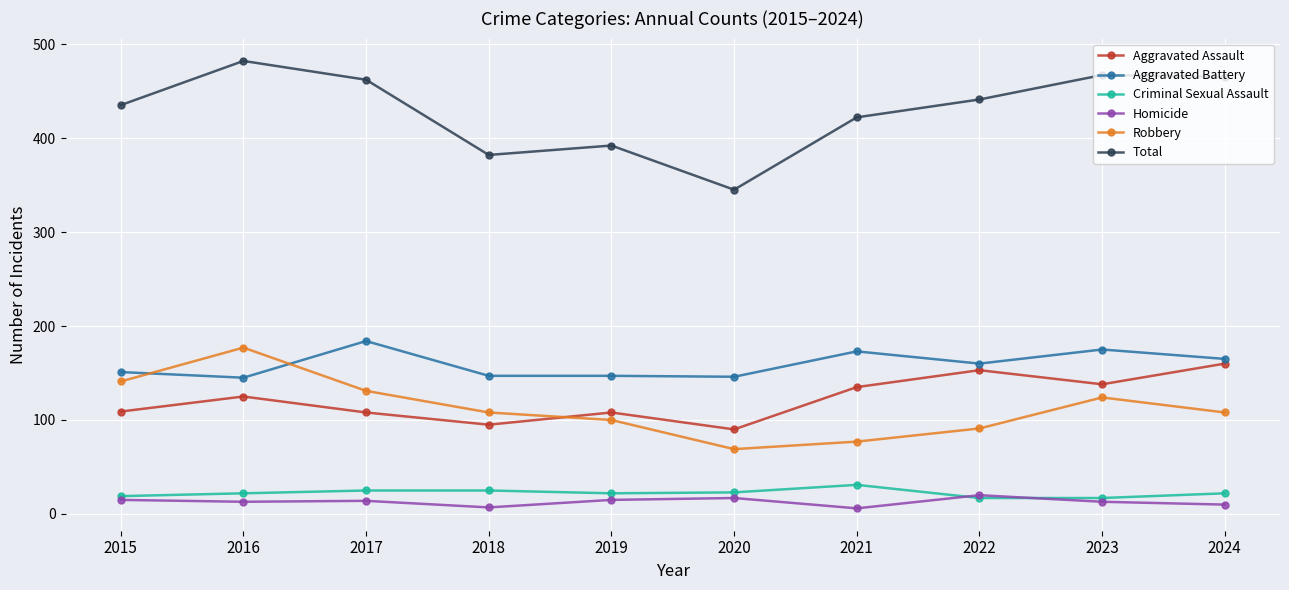

Which series has the widest spread of values?

Total